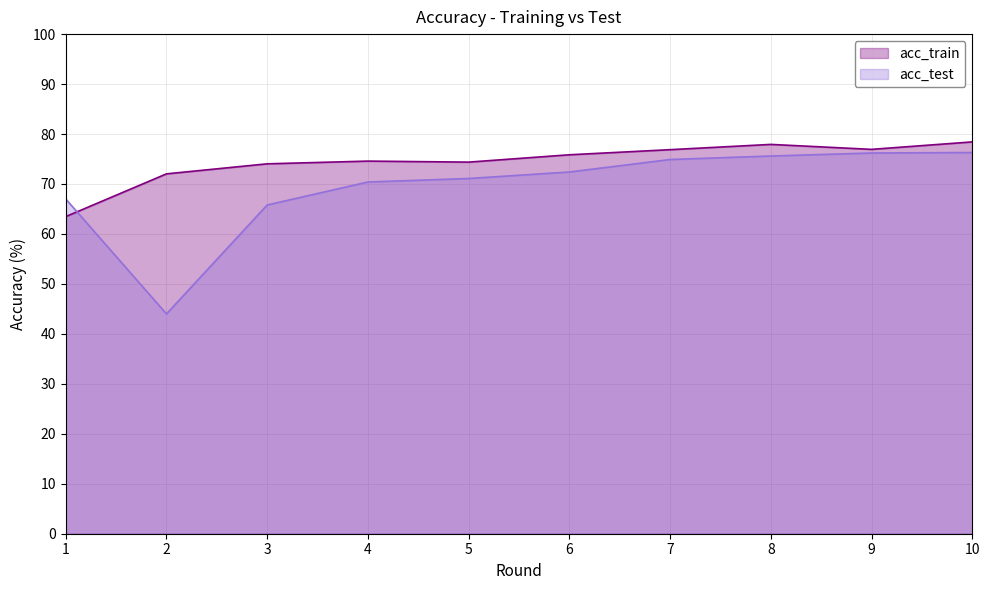

At which category does acc_test reach its first local valley?

2